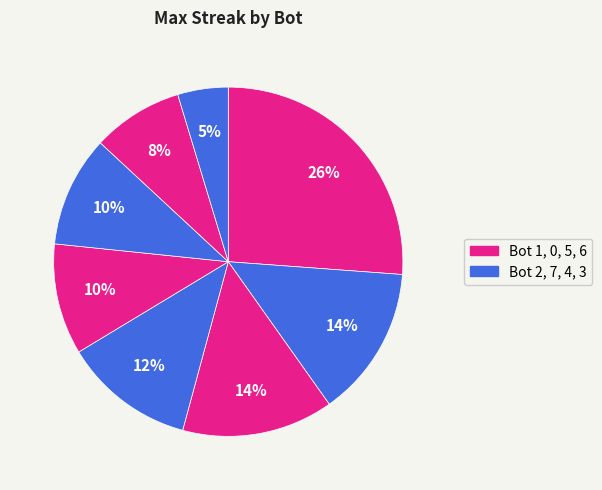

Is there a majority slice in this chart?

No